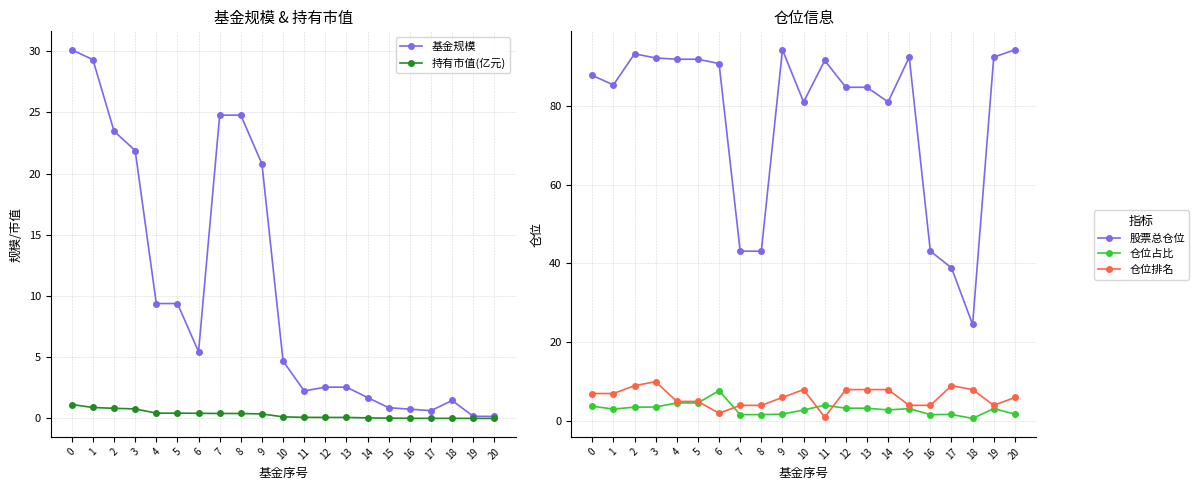

True or false: 持有市值(亿元) has a value of 0.1 at 9.

False